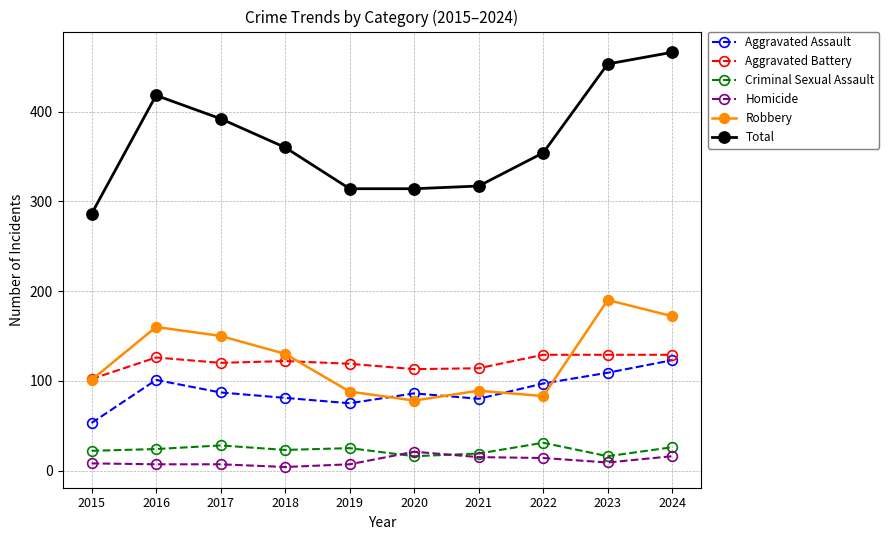

At which label does Aggravated Battery reach its minimum?

2015